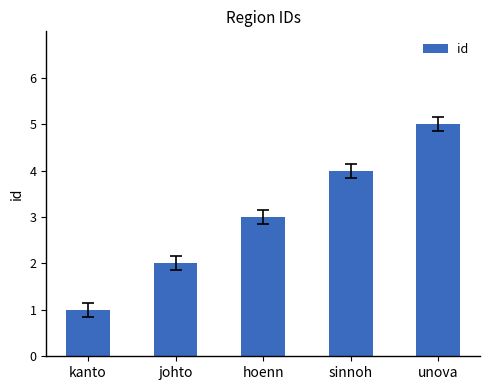

How many distinct data groups are displayed?

1